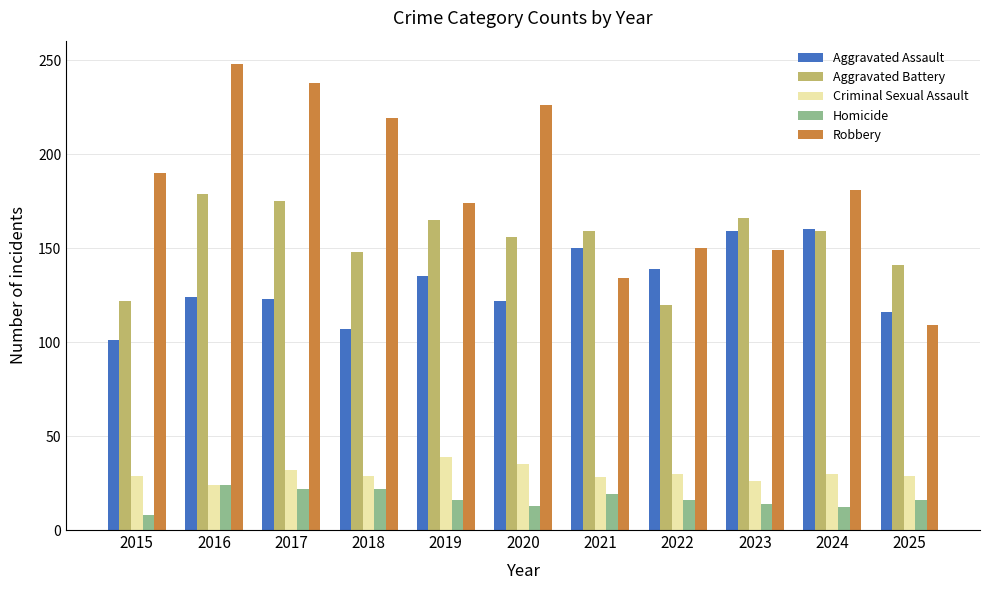

Which series changed the most between 2015 and 2024?

Aggravated Assault